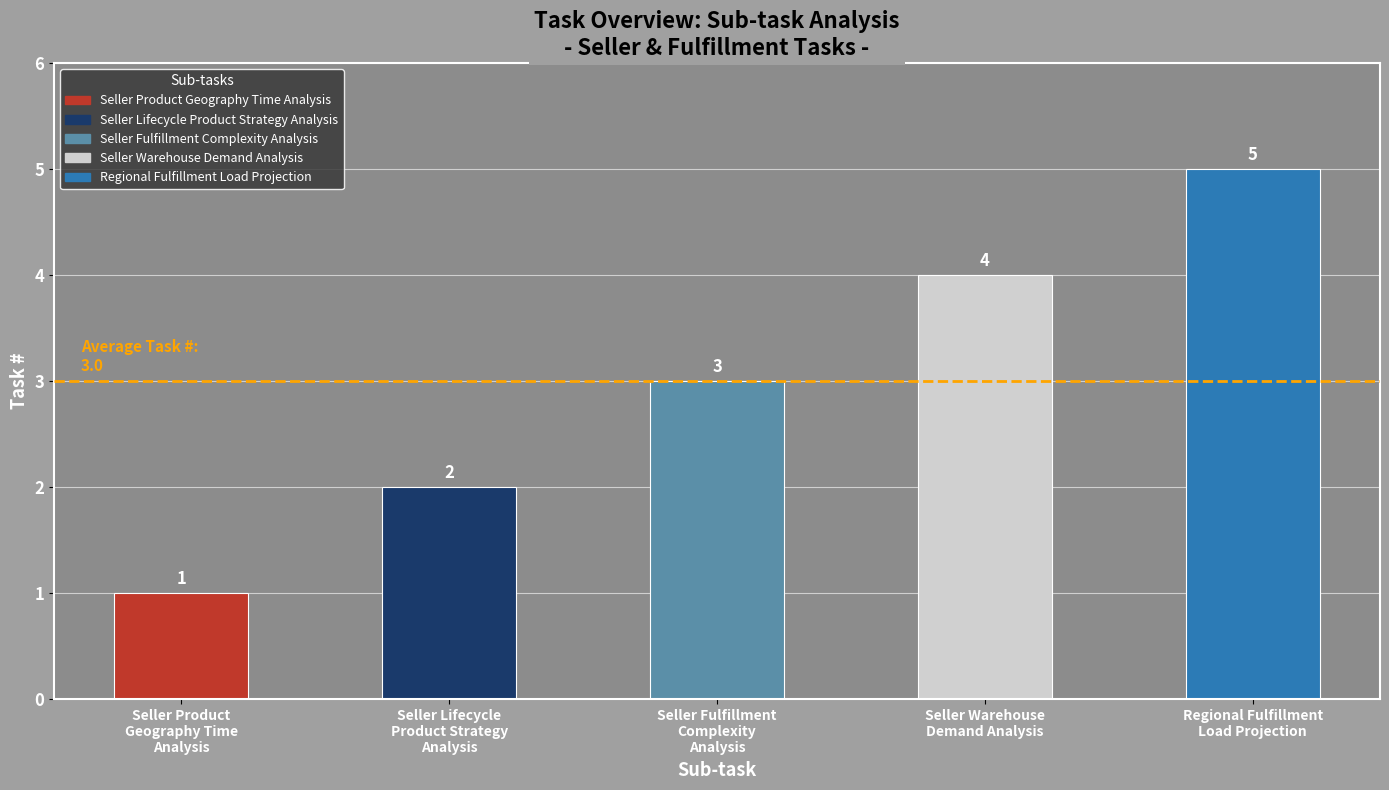

List the labels in order of value, smallest first.

Seller Product
Geography Time
Analysis, Seller Lifecycle
Product Strategy
Analysis, Seller Fulfillment
Complexity
Analysis, Seller Warehouse
Demand Analysis, Regional Fulfillment
Load Projection